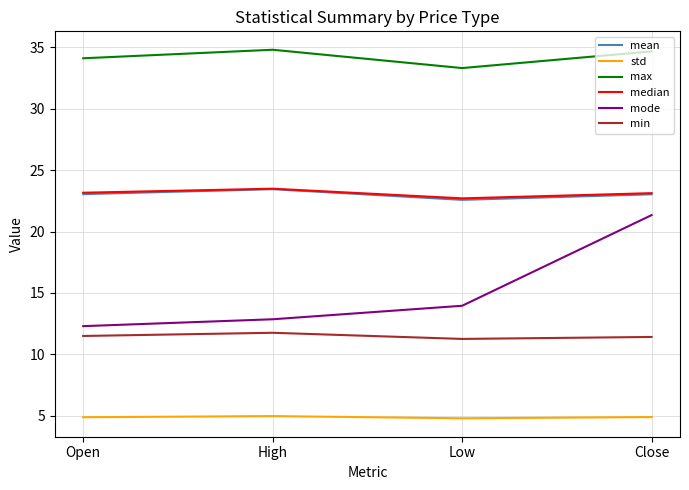

True or false: mode and min intersect in this chart.

False